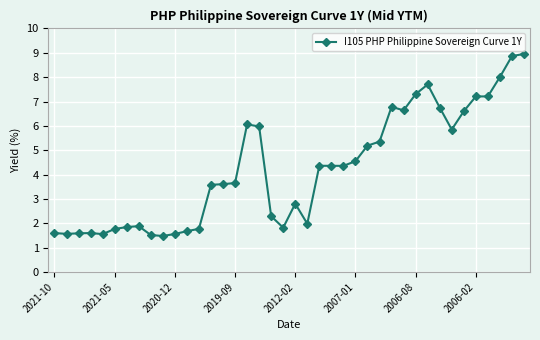

What is the value of the 33rd point from the left?

6.8